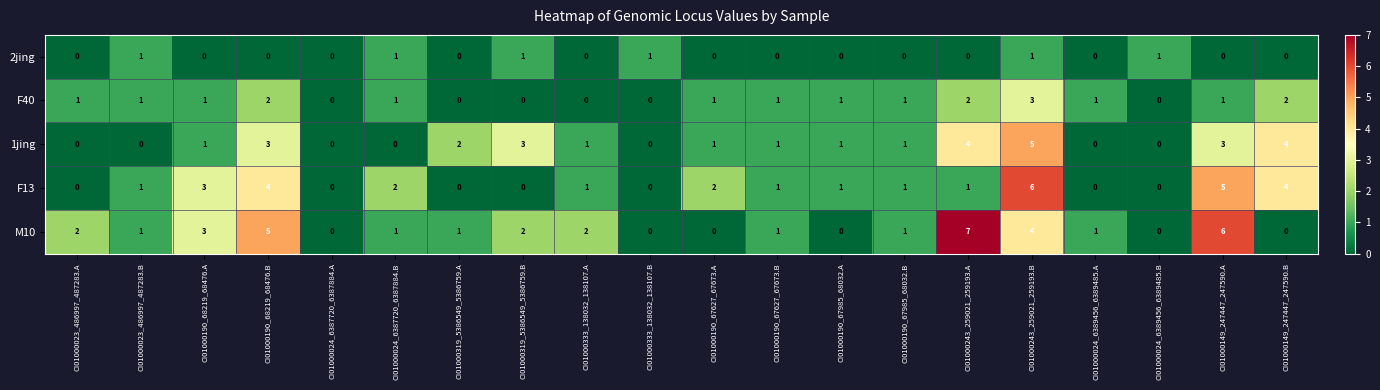

The 2jing series shows -1 at CI01000190_67627_67673.A. True or false?

False